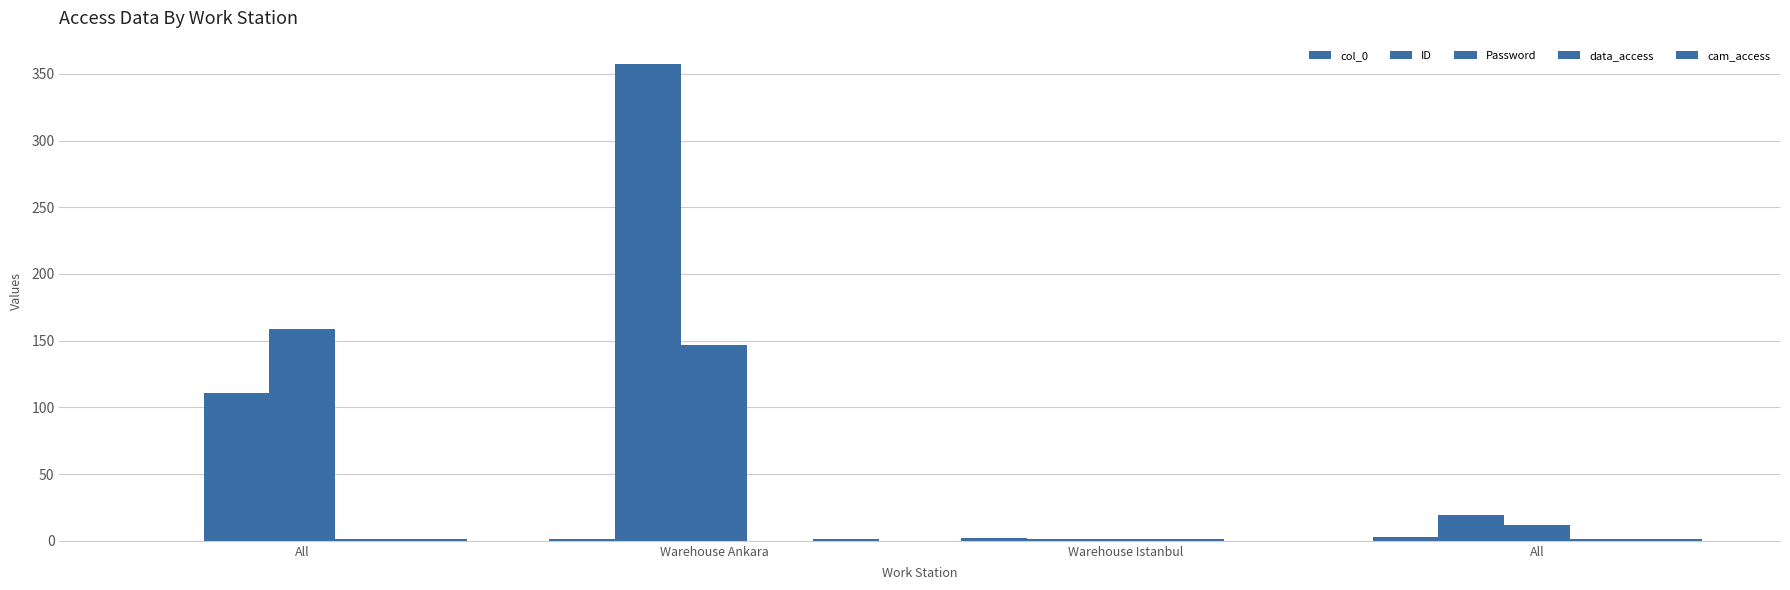

Reading left to right, transcribe all the data shown in this chart.

col_0: All=0	Warehouse Ankara=1	Warehouse Istanbul=2	All=3
ID: All=111	Warehouse Ankara=357	Warehouse Istanbul=1	All=19
Password: All=159	Warehouse Ankara=147	Warehouse Istanbul=1	All=12
data_access: All=1	Warehouse Ankara=0	Warehouse Istanbul=1	All=1
cam_access: All=1	Warehouse Ankara=1	Warehouse Istanbul=0	All=1